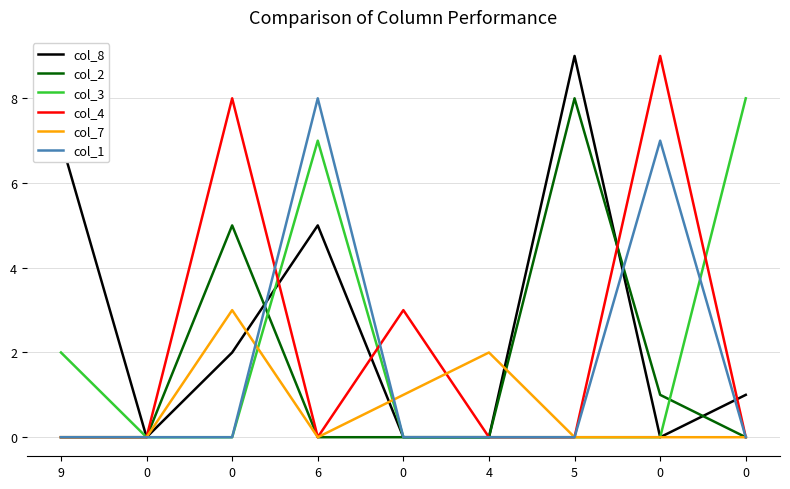

What are all the series names shown in the legend?

col_8, col_2, col_3, col_4, col_7, col_1